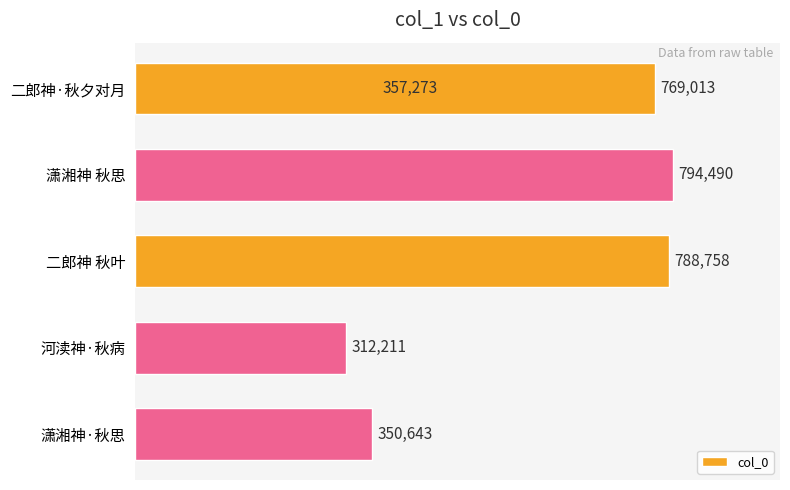

What is the average value?

562065